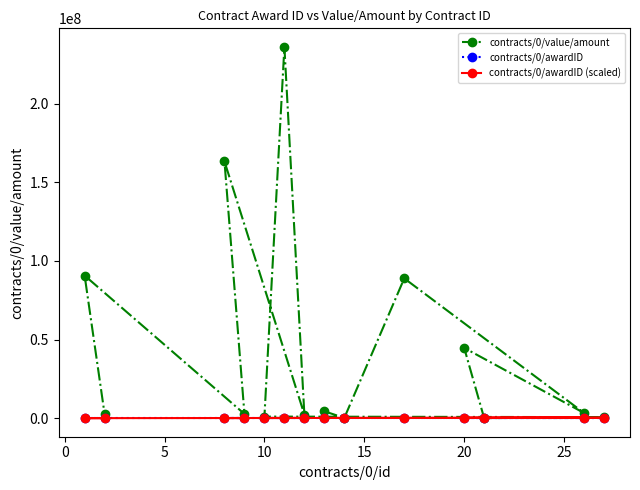

What is the sum of all contracts/0/value/amount values?

640416048.8